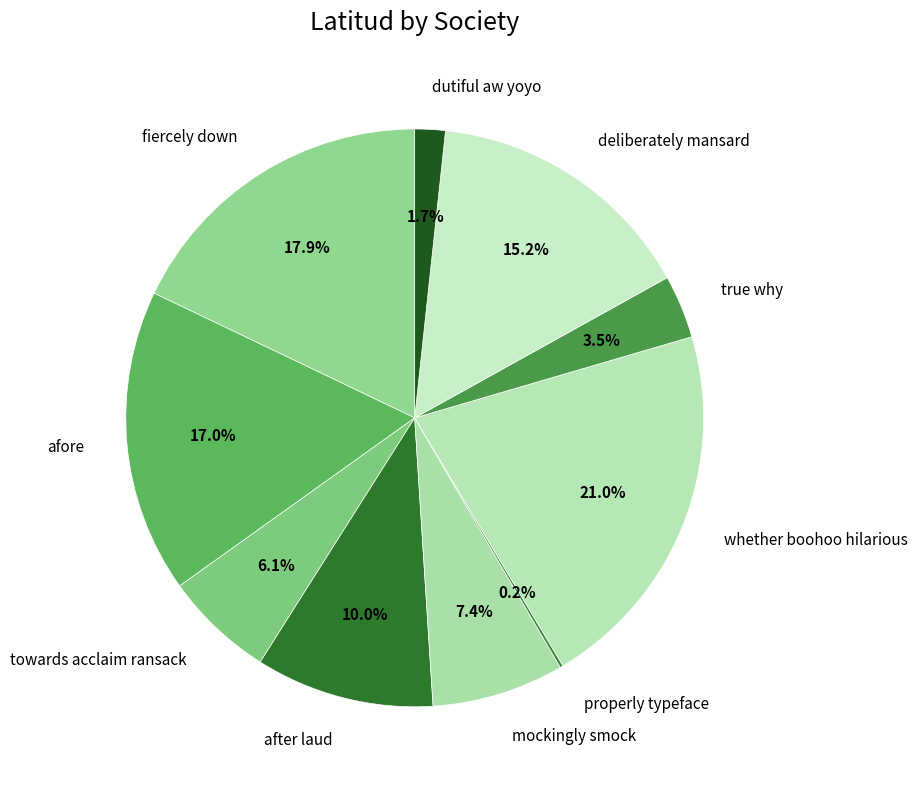

Does any single category account for the majority?

No